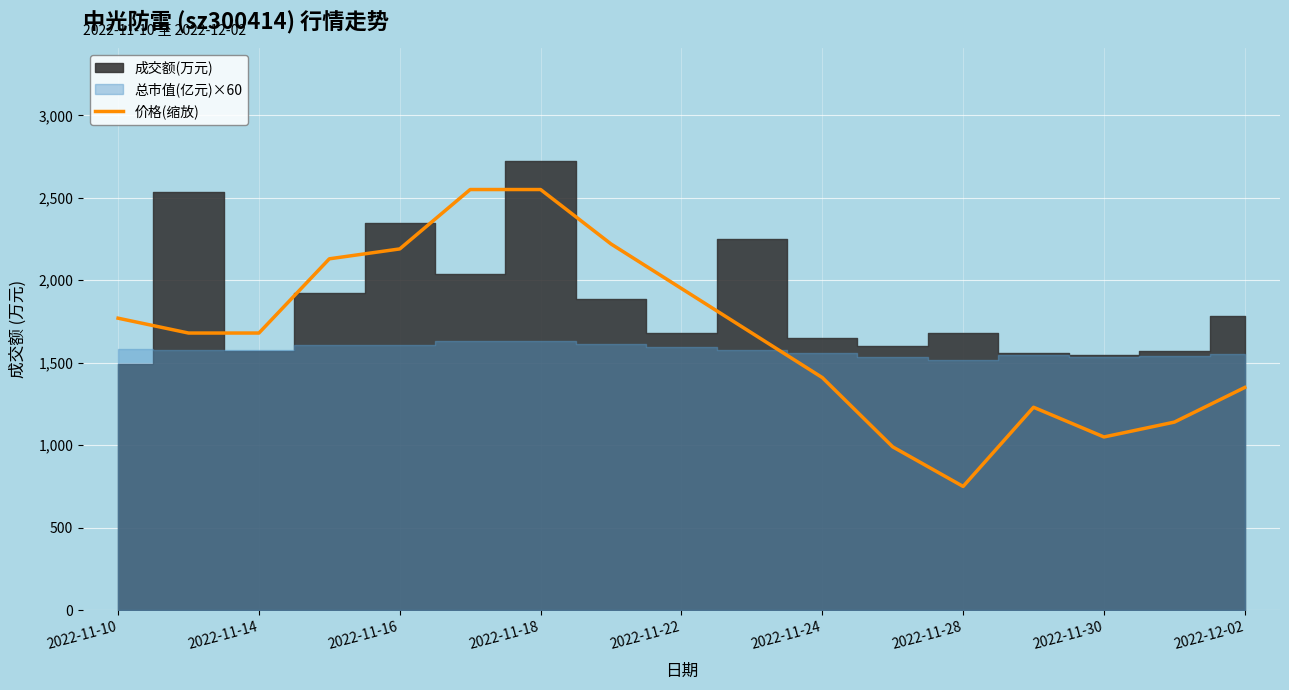

What is the maximum value for 价格(缩放)?

2550.0